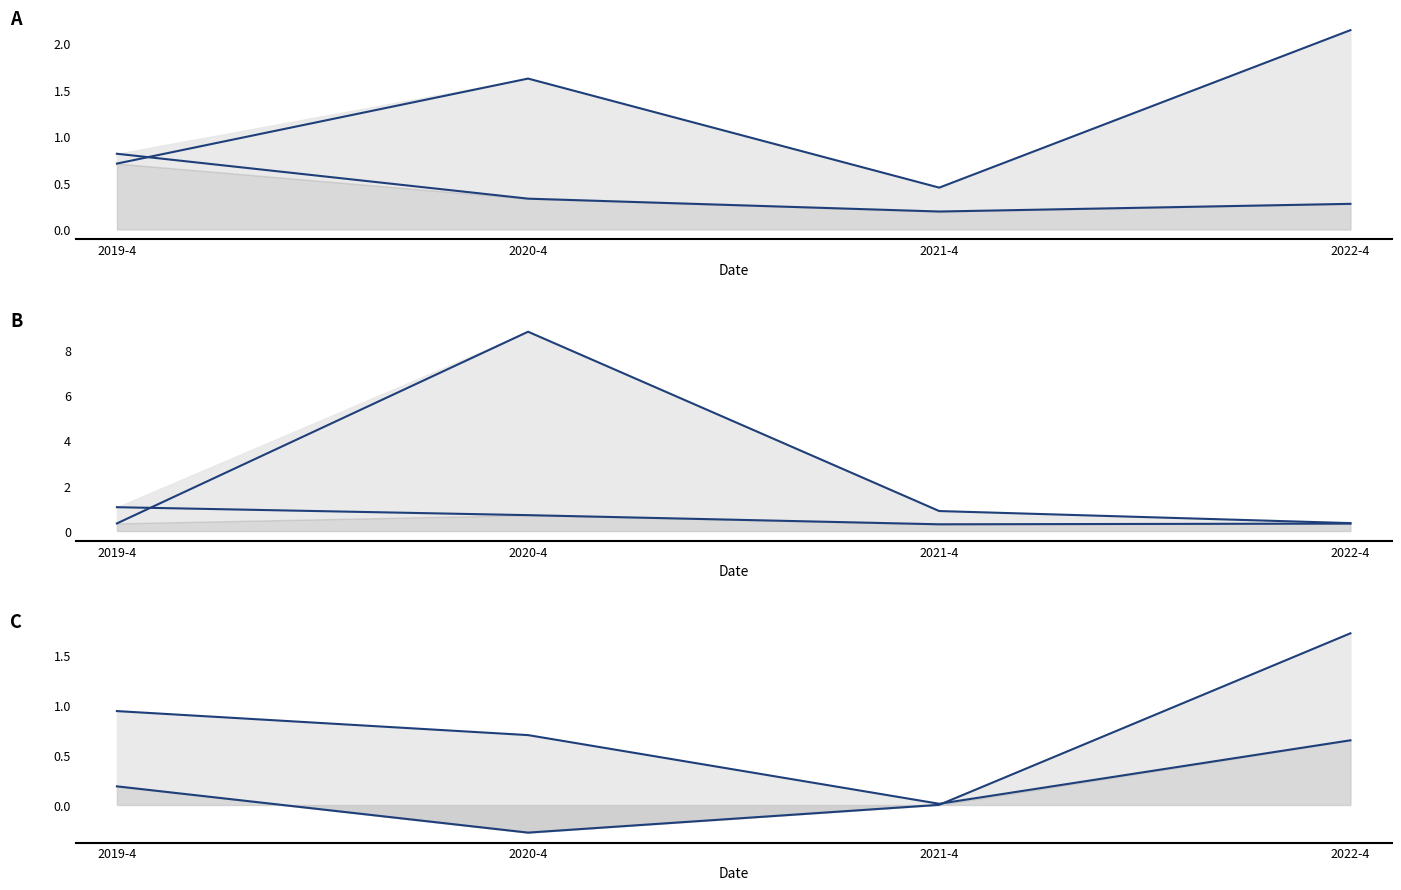

Is it true that total_revenue equals 0.3 at 2022-4?

True